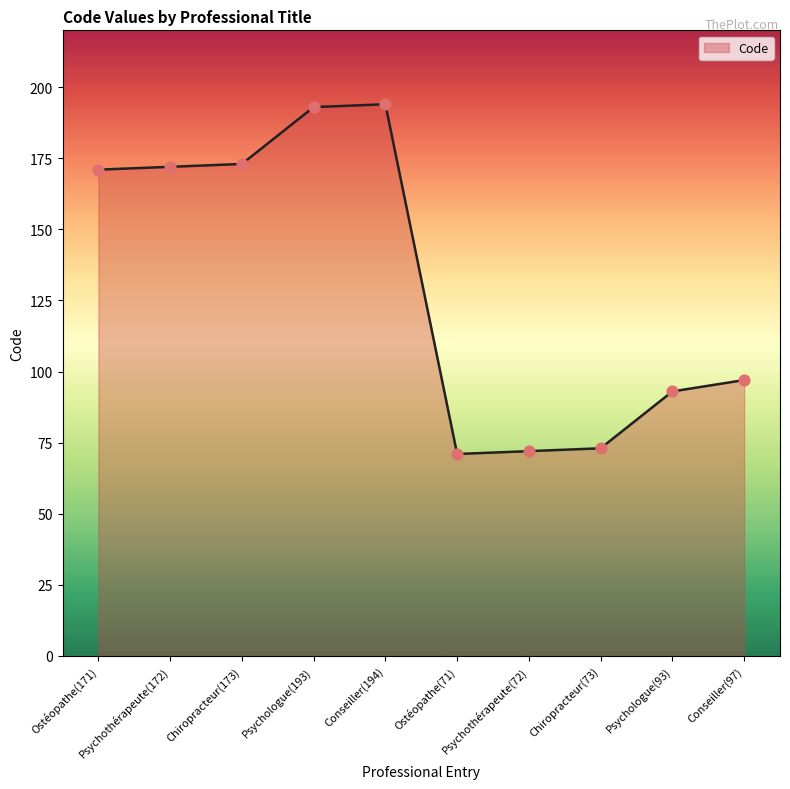

Which has a higher value, Psychologue(193) or Psychothérapeute(172)?

Psychologue(193)